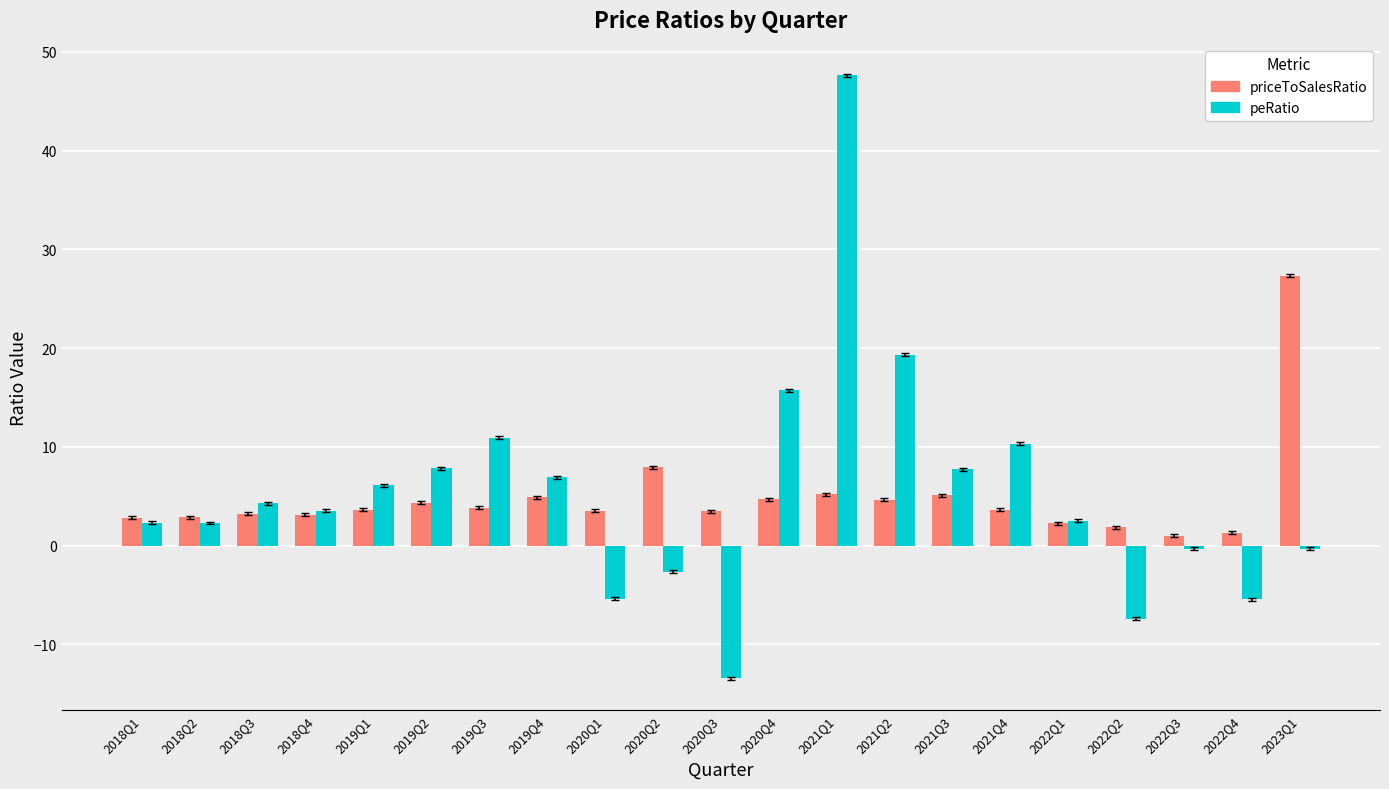

Which series changed the most between 2019Q1 and 2021Q1?

peRatio